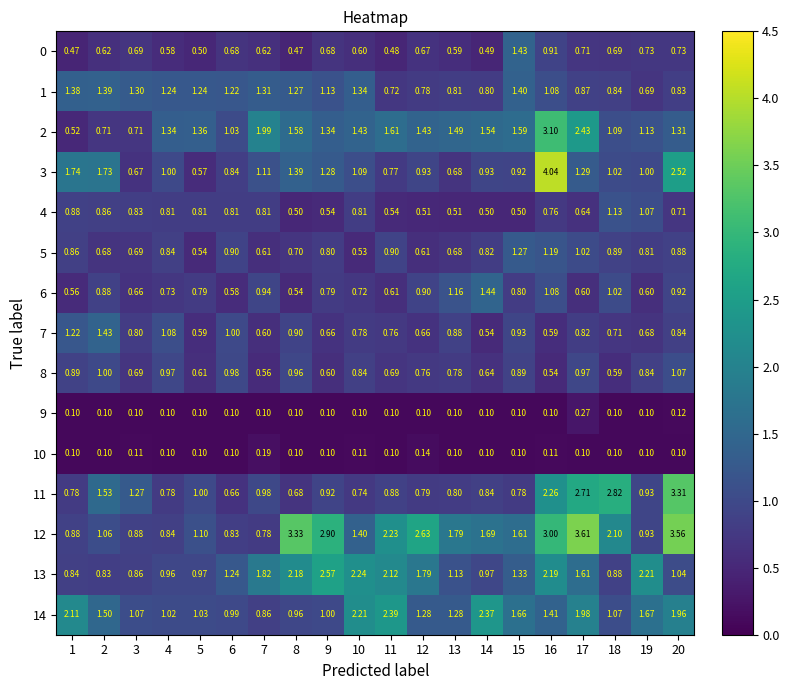

Is the value of 6 at 9 greater than the value of 11 at 18?

No